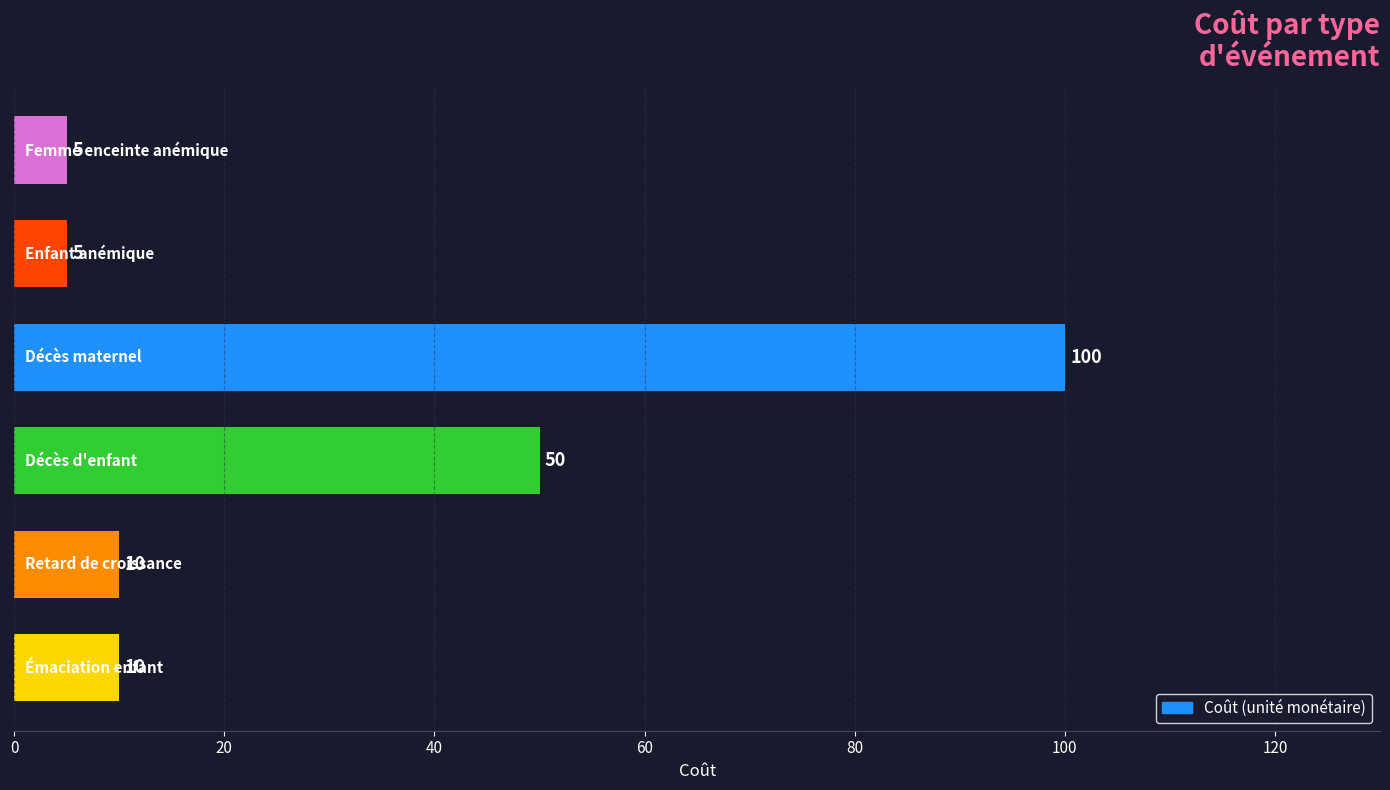

What is the smallest value displayed?

5